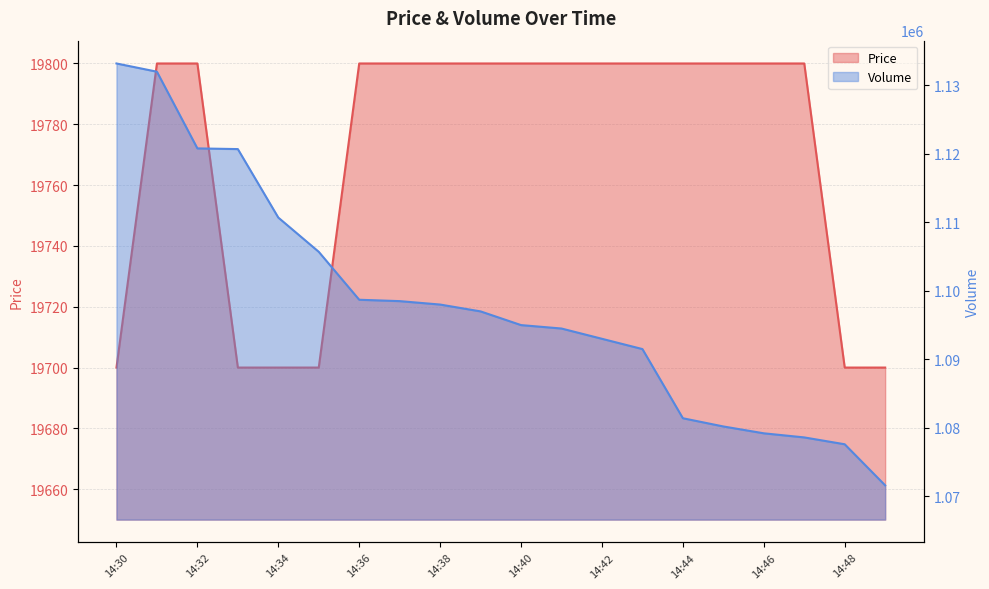

At which category does the chart reach its minimum across all series?

14:30